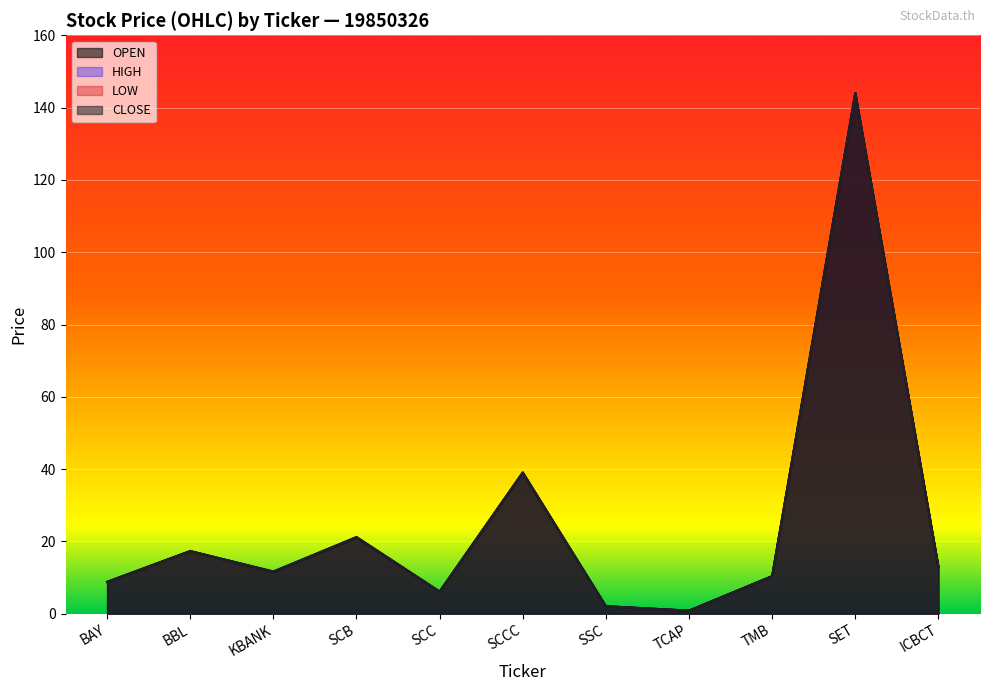

At which label is OPEN closest to 72?

SCCC